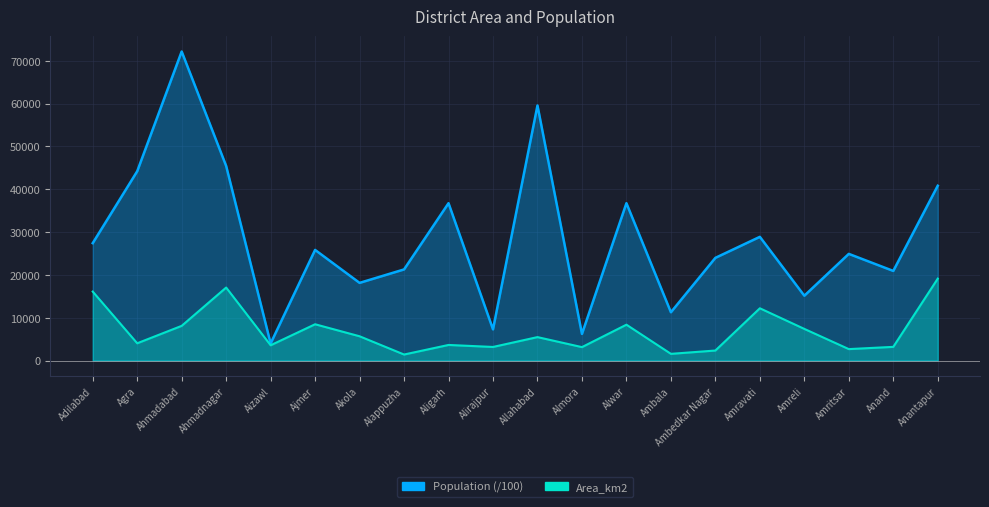

What is the difference between the highest and lowest values at Aligarh?

33088.9